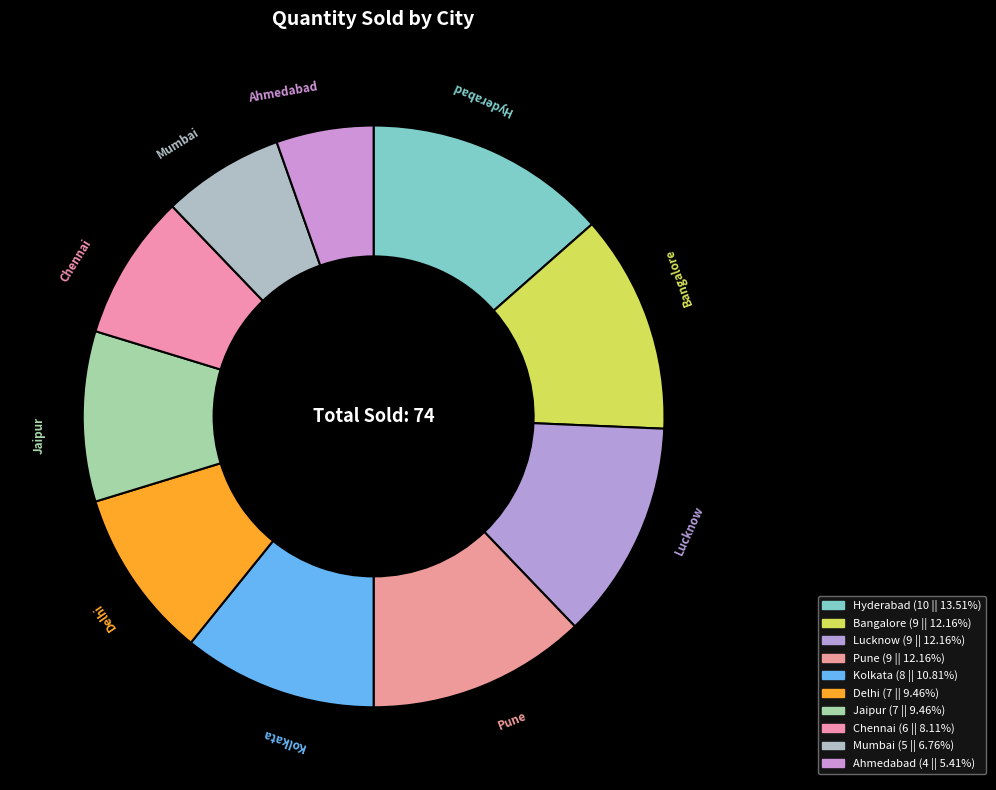

Does Mumbai account for over 50% of the chart?

No